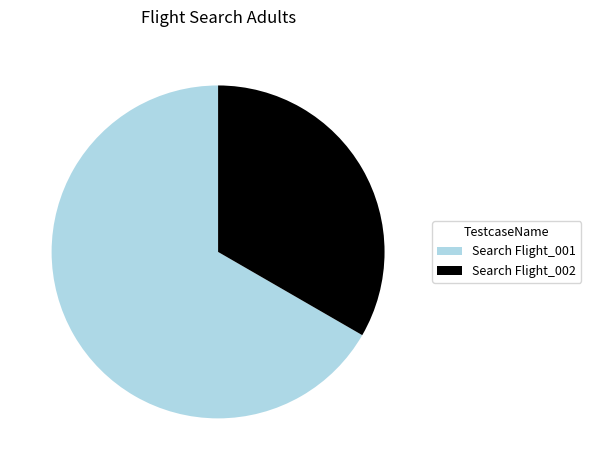

Which slice is the smallest?

Search Flight_002